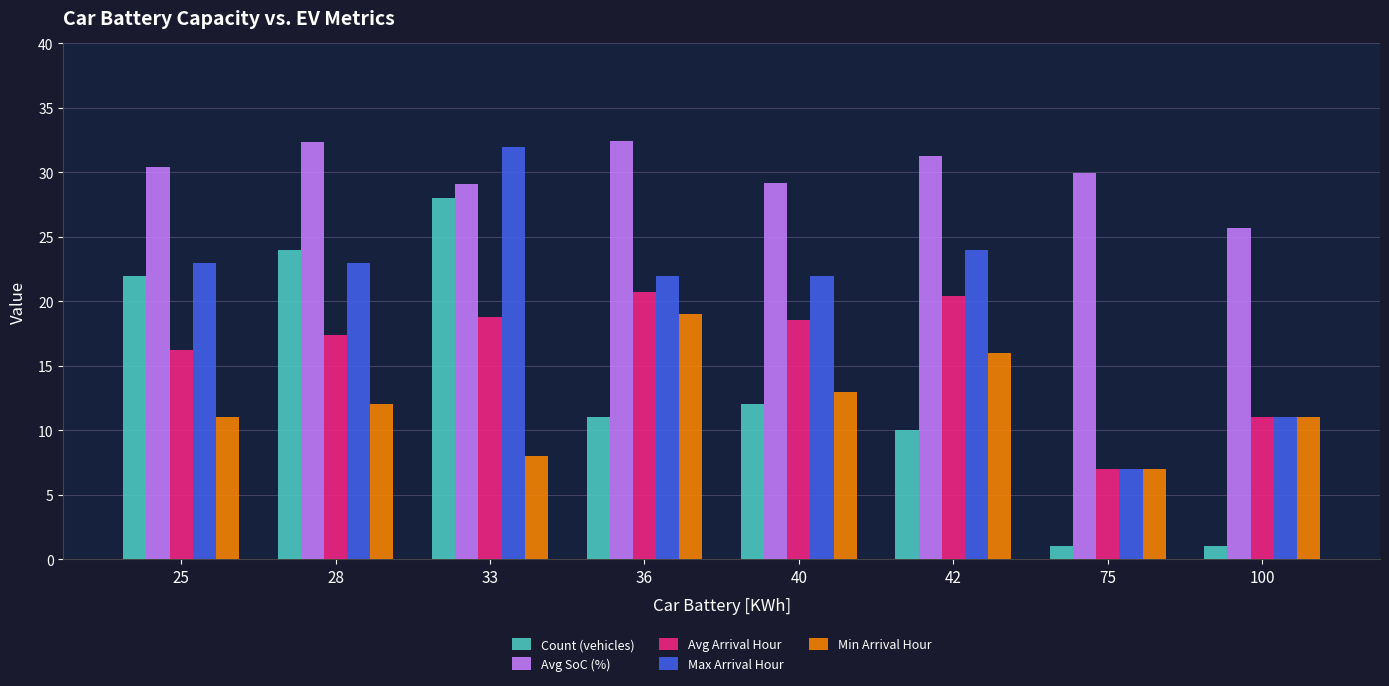

Between 42 and 75, which series saw the biggest shift?

Max Arrival Hour